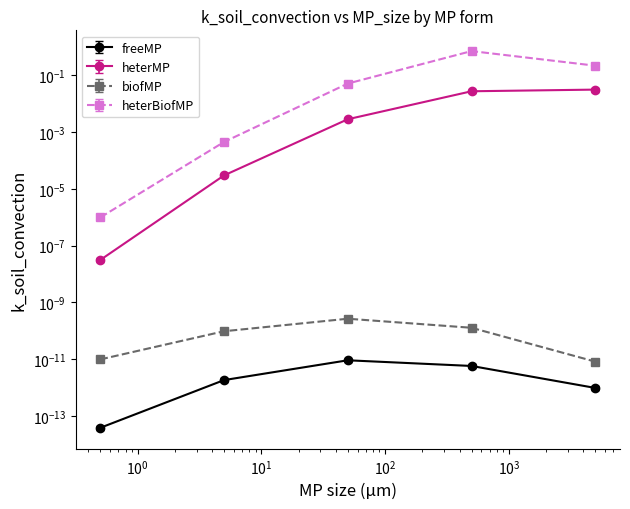

Does the chart have visible grid lines?

No